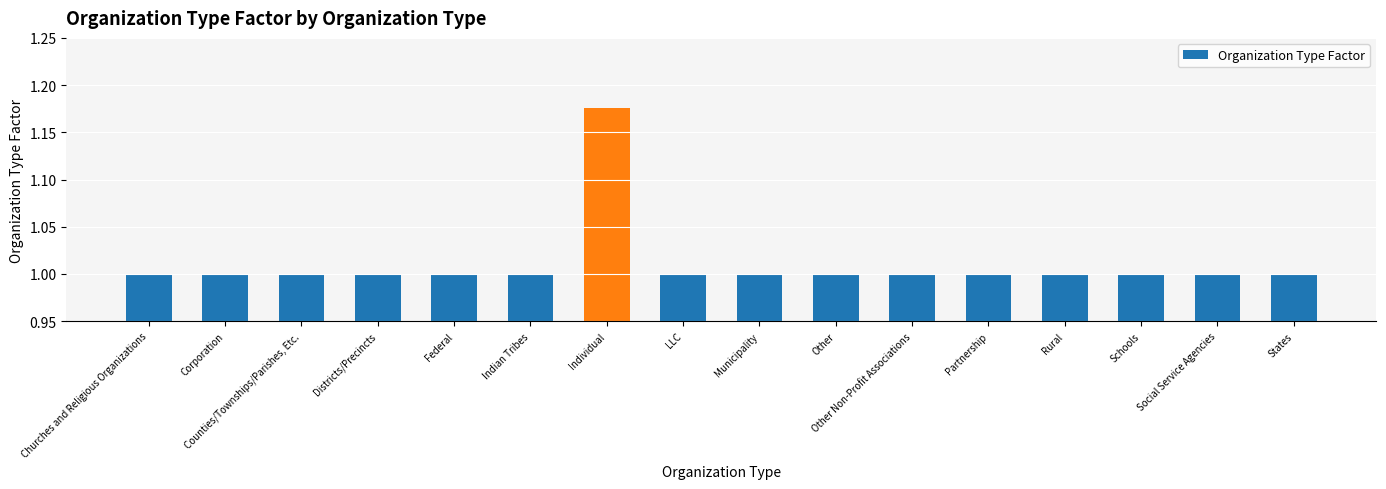

Which has a higher value, Districts/Precincts or Individual?

Individual